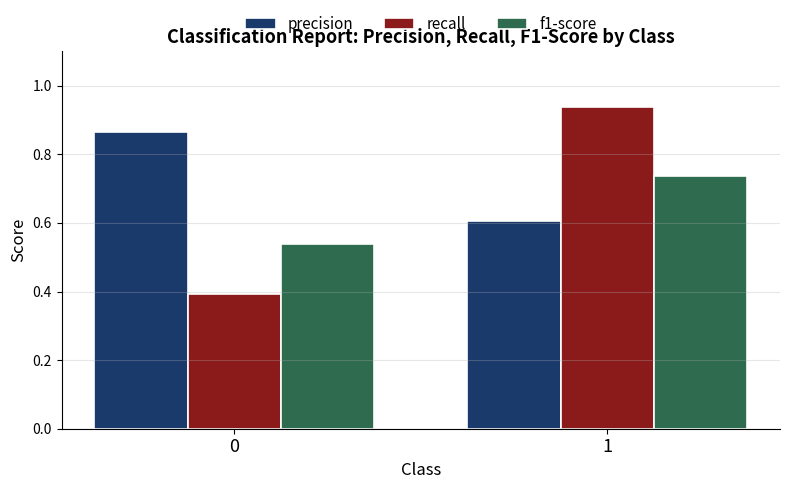

At which category does the chart reach its peak across all series?

1